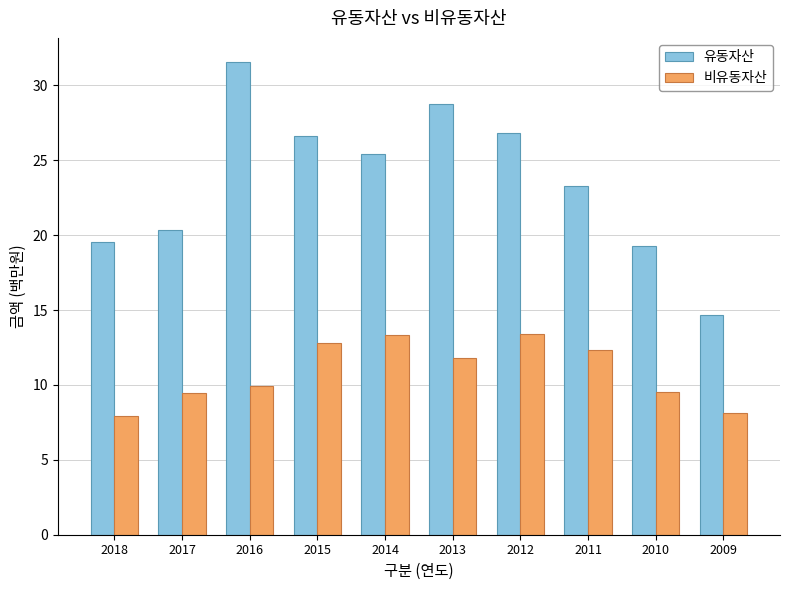

What value does the 유동자산 series have at 2018?

19.5